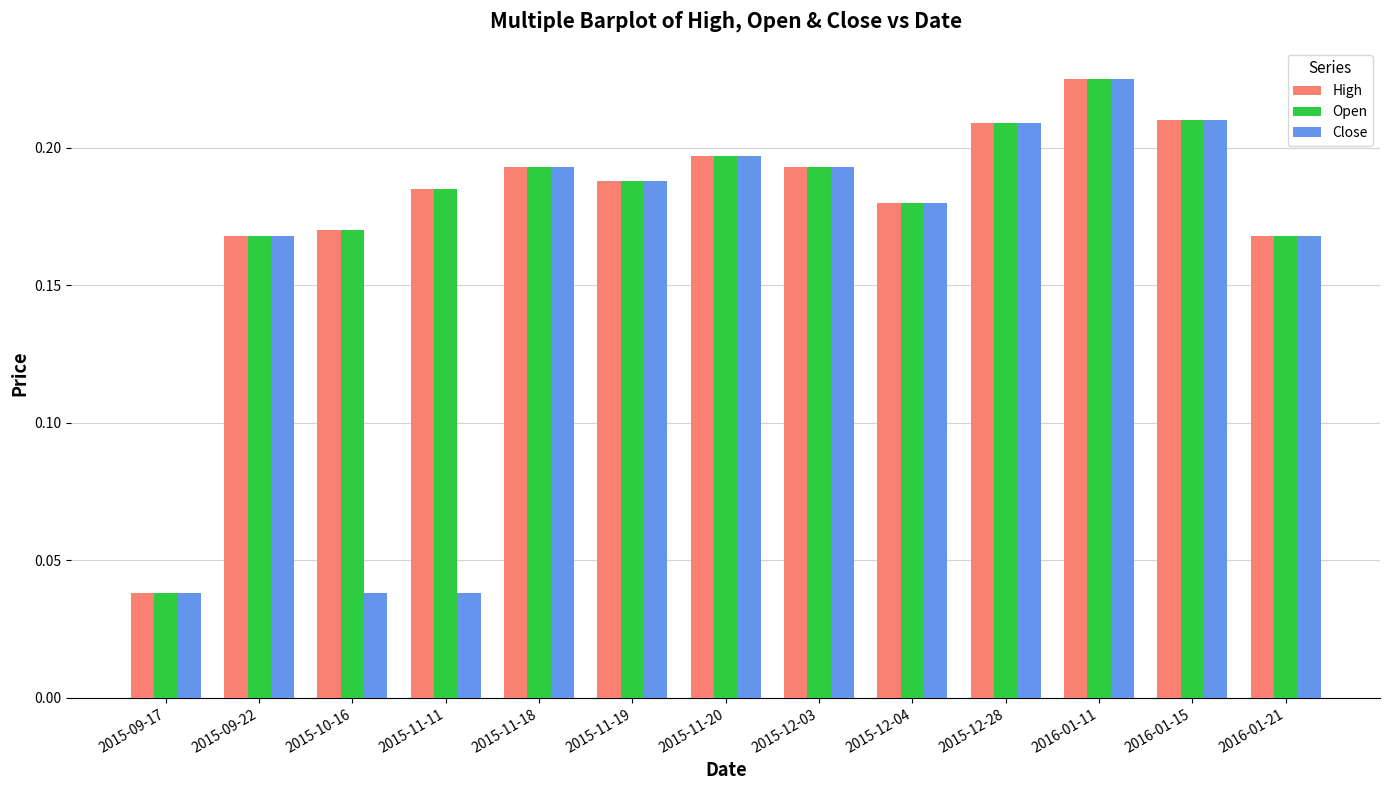

Which category has the highest value in the Open series?

2016-01-11